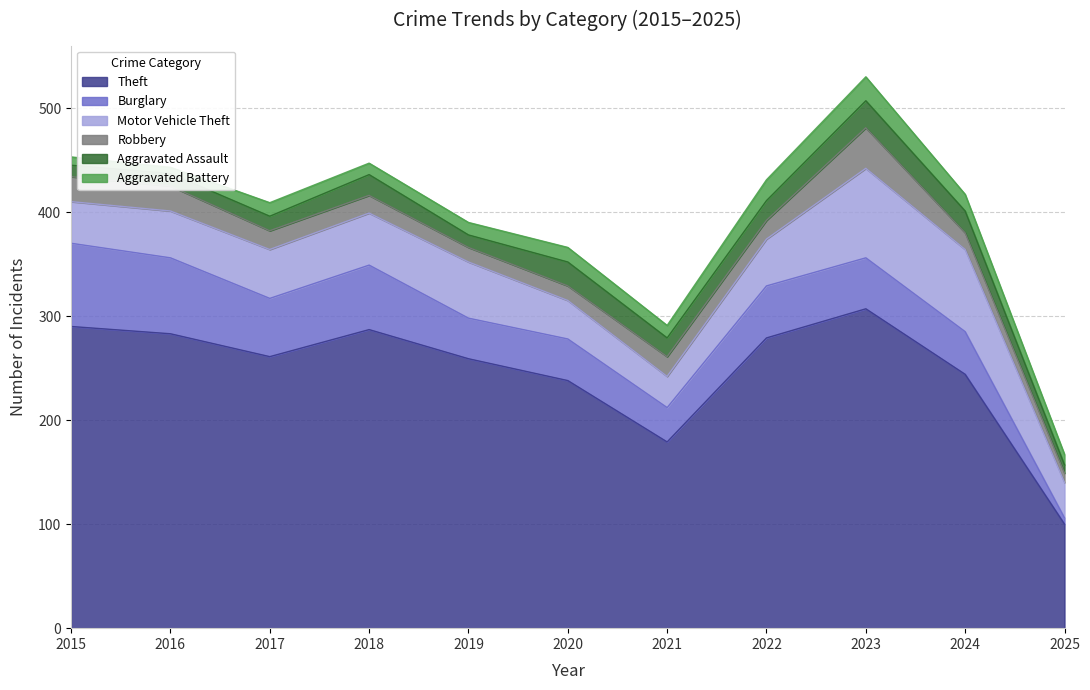

At how many categories does at least one series exceed 195?

9